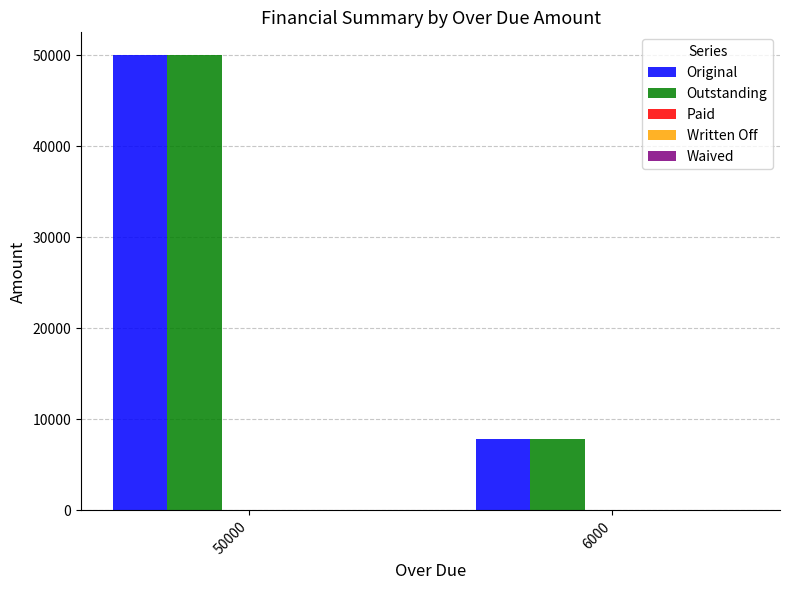

List the labels in order of Outstanding value, largest first.

50000, 6000